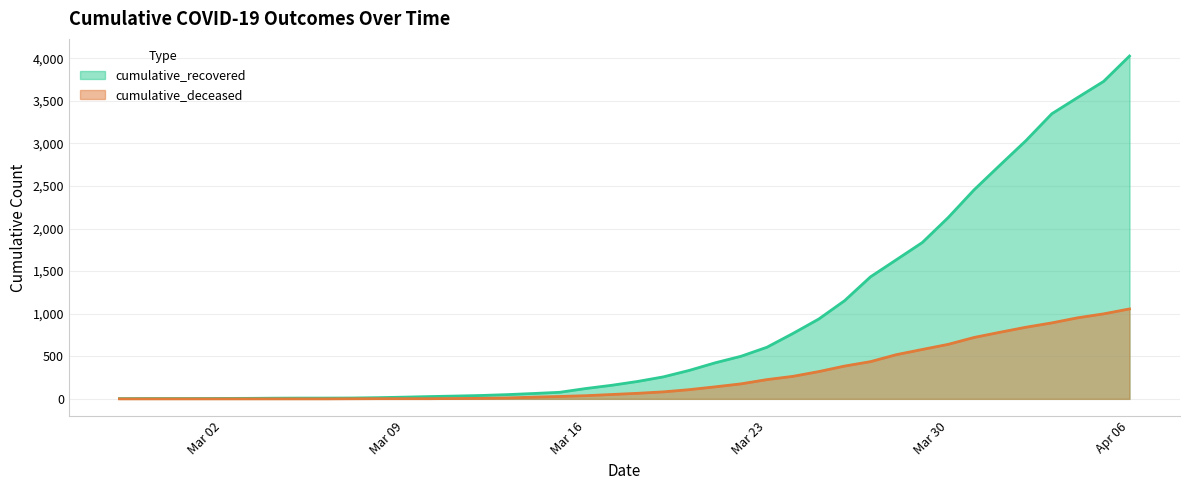

What is the label of the 29th point from the left?

2020-03-26